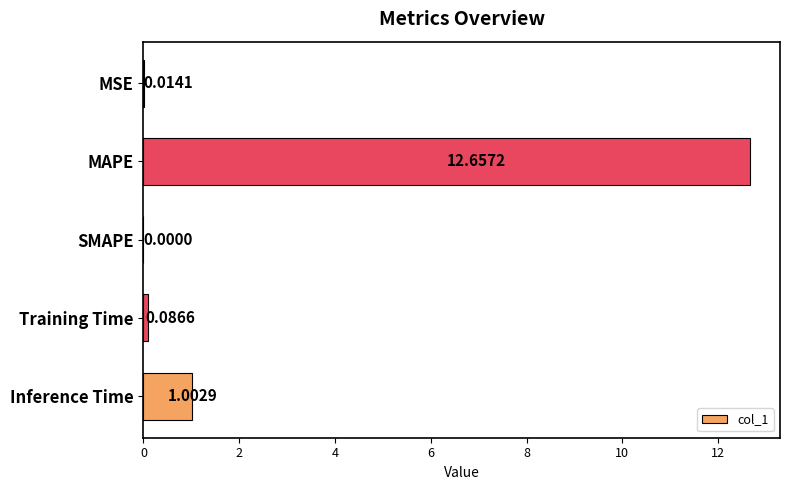

What is the change in value from MSE to Inference Time?

+1.0